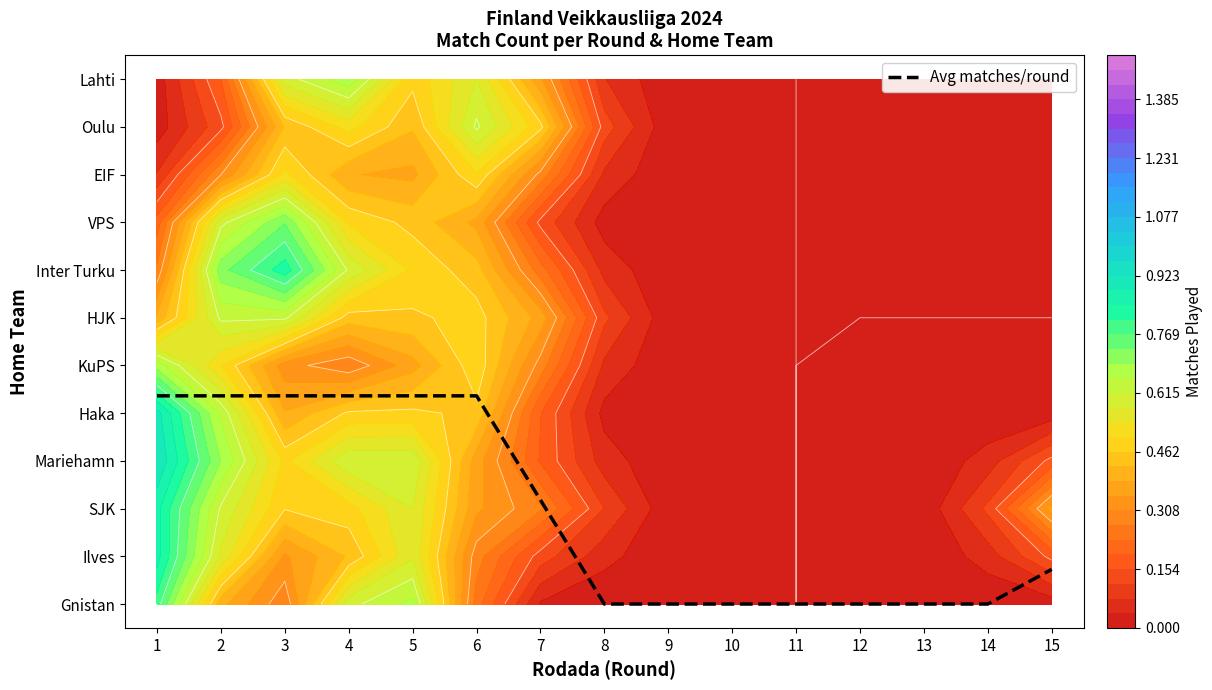

How many categories are shown in the chart?

15